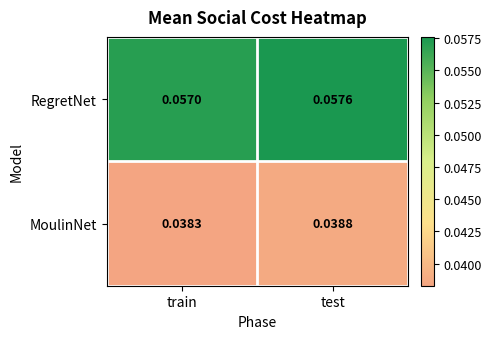

At which label is RegretNet closest to 0?

train